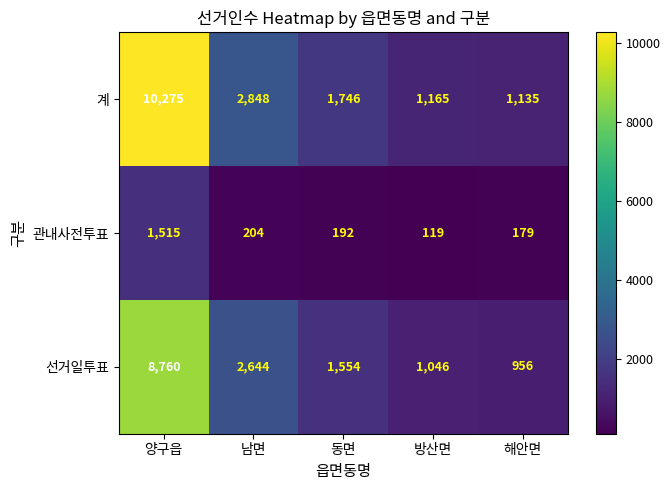

At which category does the chart reach its peak across all series?

양구읍